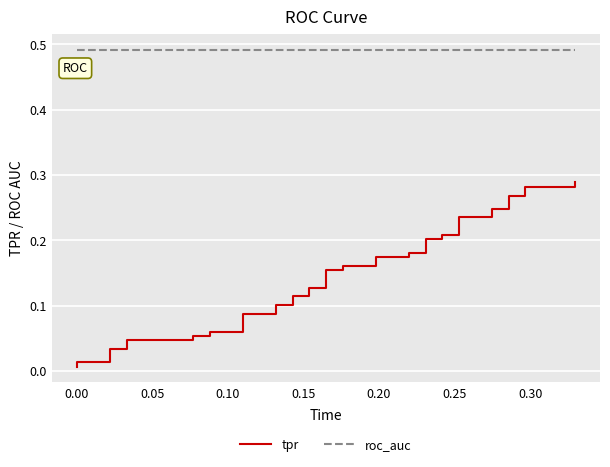

True or false: roc_auc has a value of 0.3 at 0.05.

False